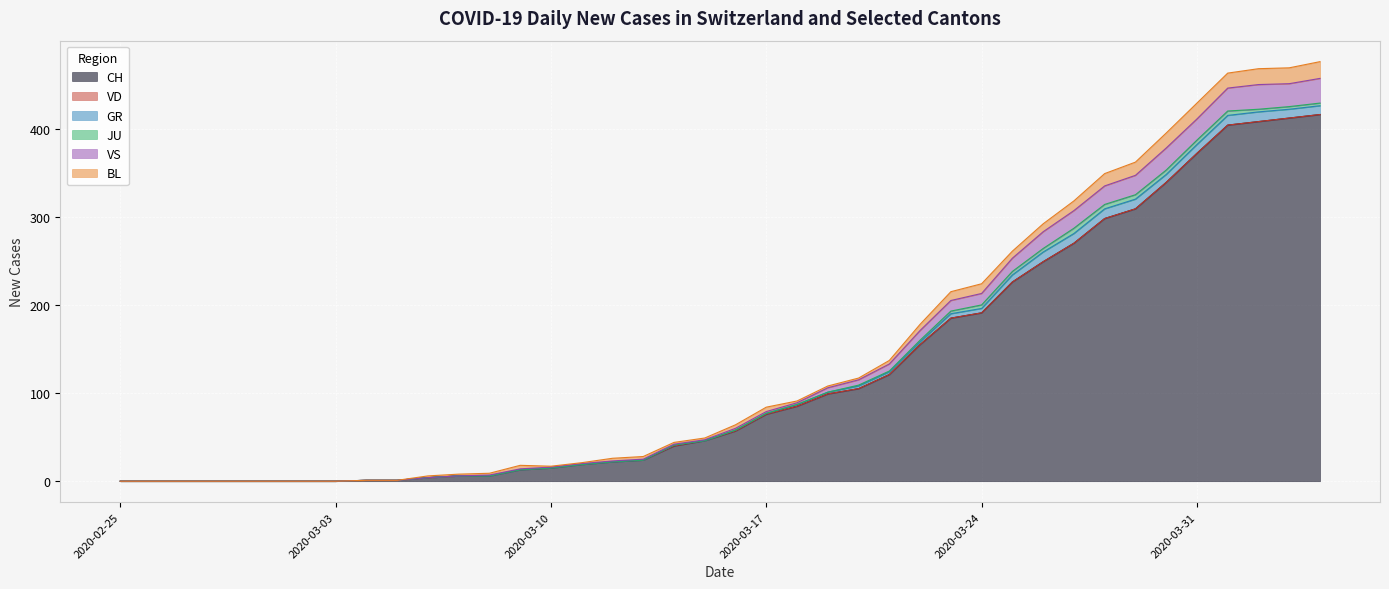

What is the label of the 28th point from the left?

2020-03-23